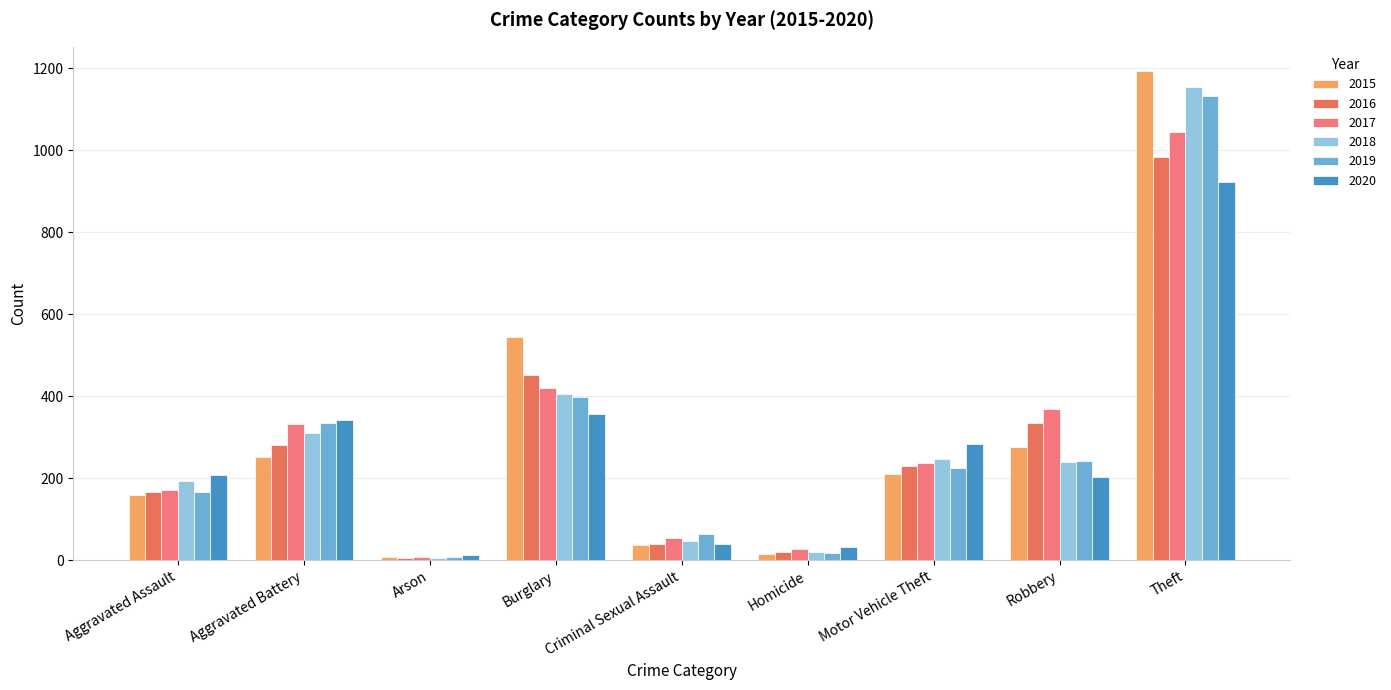

How many groups of bars are there?

9